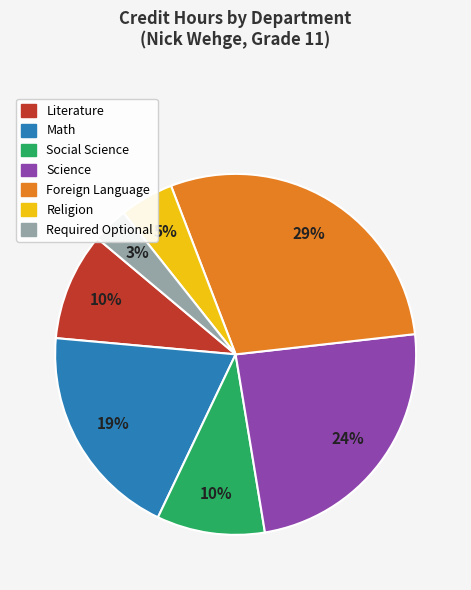

Is there a majority slice in this chart?

No